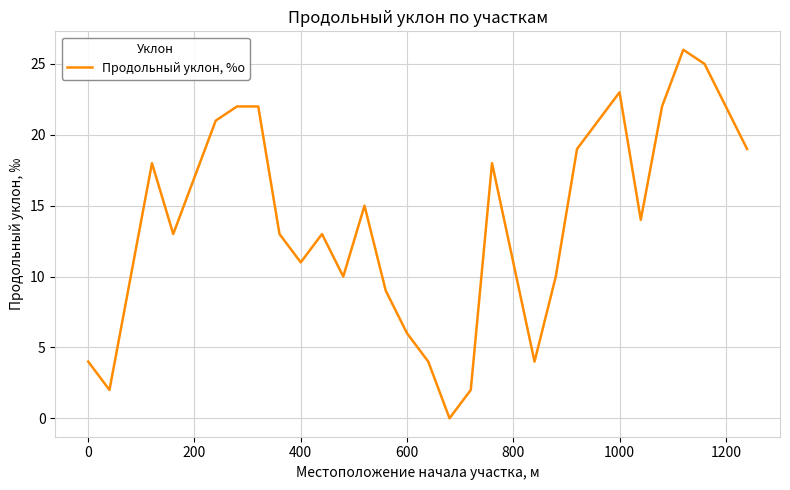

What is the greatest value displayed?

26